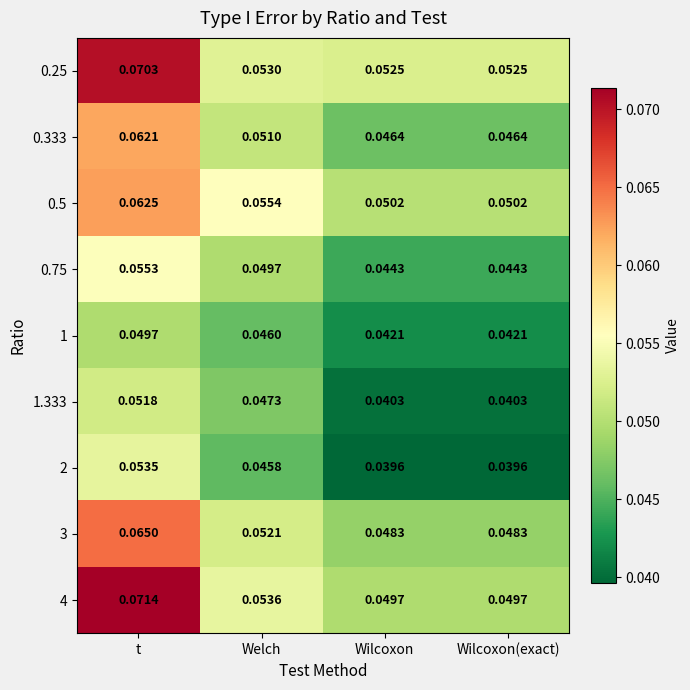

At how many categories does at least one series exceed 0?

4